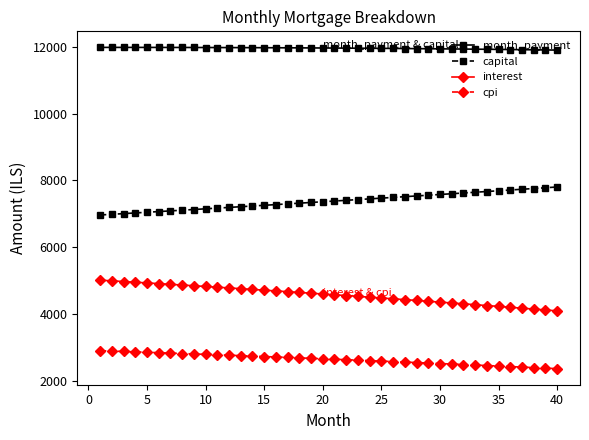

Rank the series by their average value, from highest to lowest.

month_payment, capital, interest, cpi